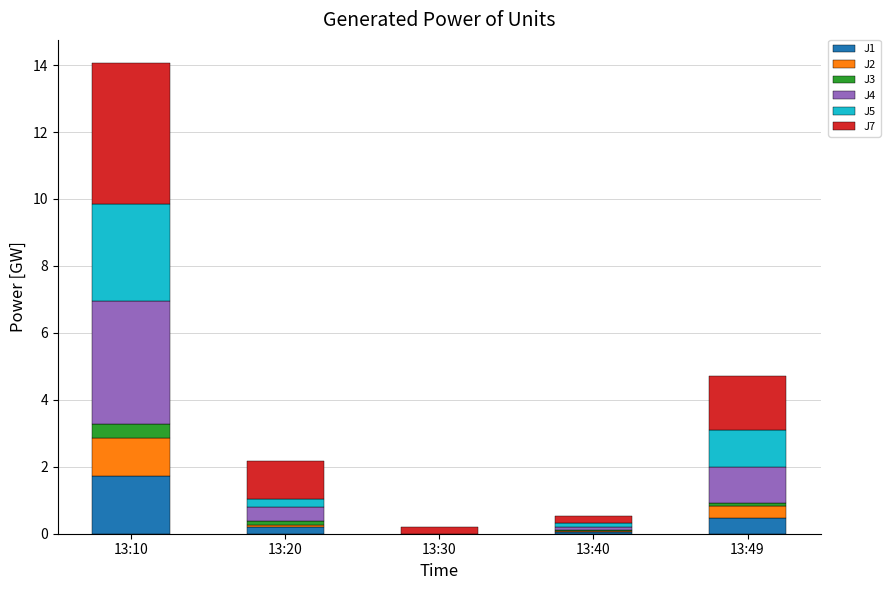

At which category is the sum across all series the highest?

13:10